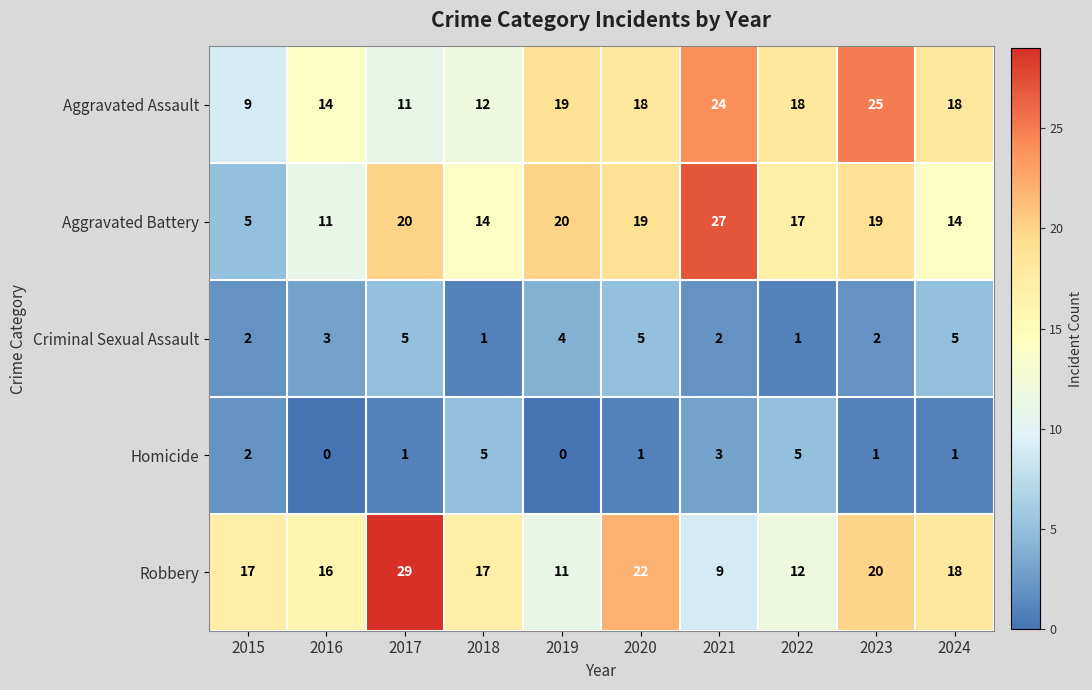

How many categories are shown in the chart?

10